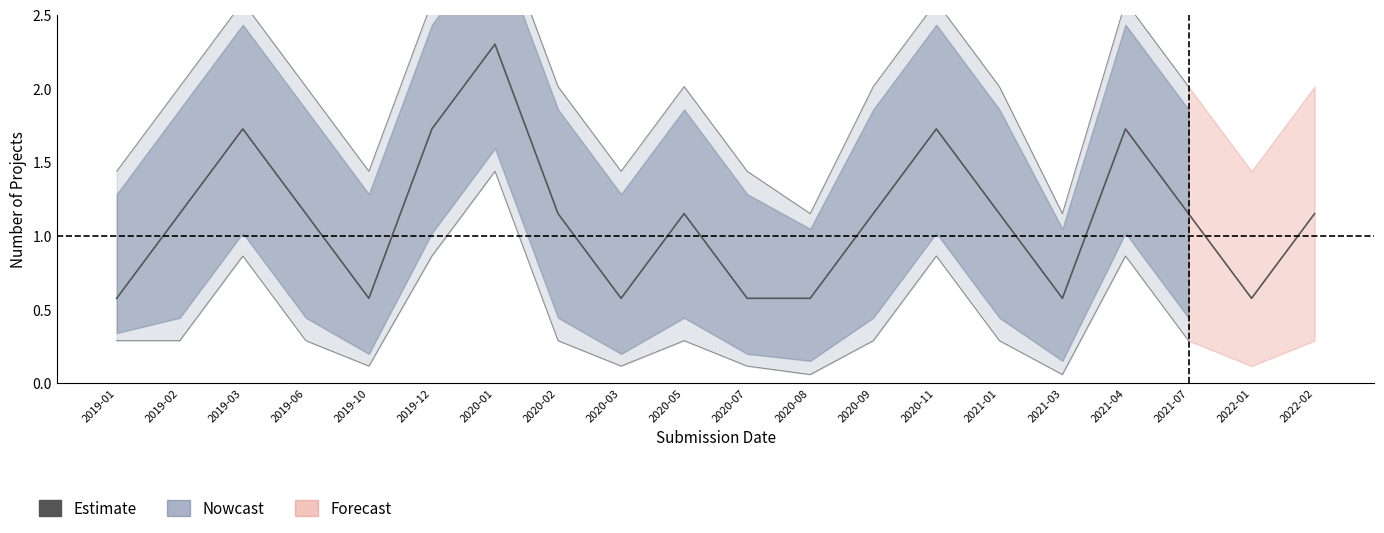

Between 2021-03 and 2019-01, which is larger?

2021-03